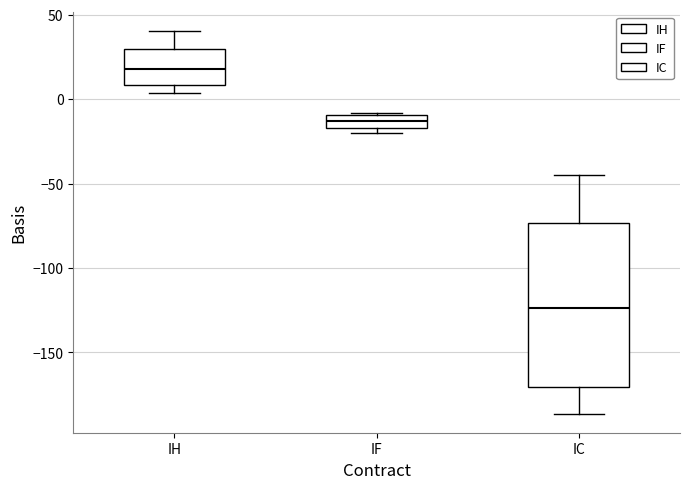

Reading left to right, transcribe this box plot: for each box, give where its median line is, the range the box spans, and where its two whiskers end, as read against the y-axis. The values are not printed on the chart, so give them approximately, as read against the axis.

IH: median 20, box 10 to 30, whiskers 5 to 40
IF: median -15 (inside the box), box -15 to -10, whiskers -20 to -10
IC: median -125, box -170 to -75, whiskers -185 to -45